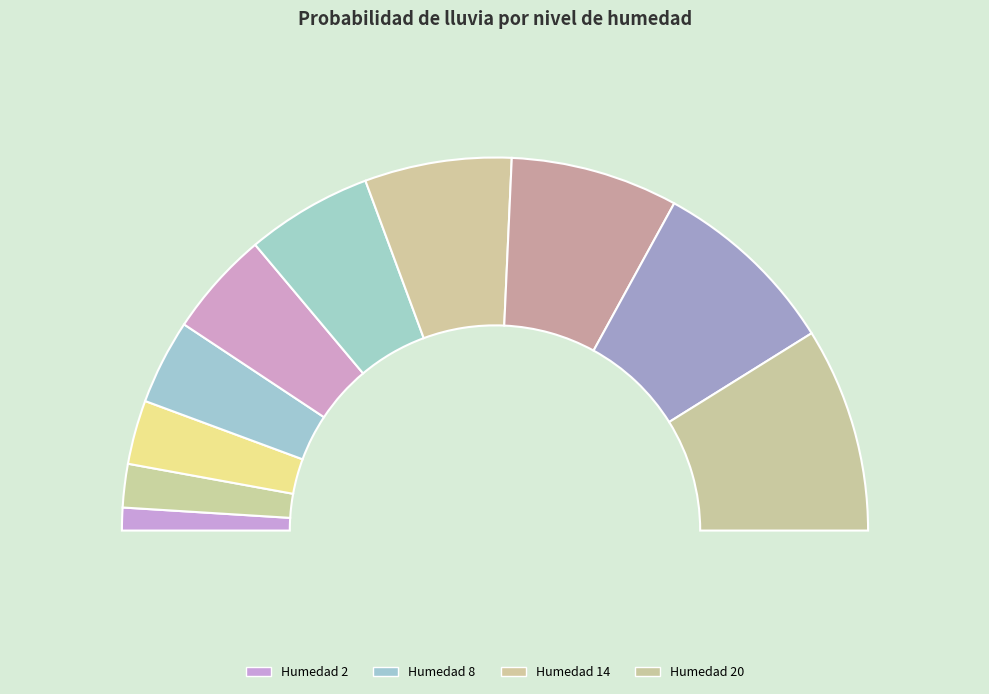

Does 4 represent more than half of the total?

No